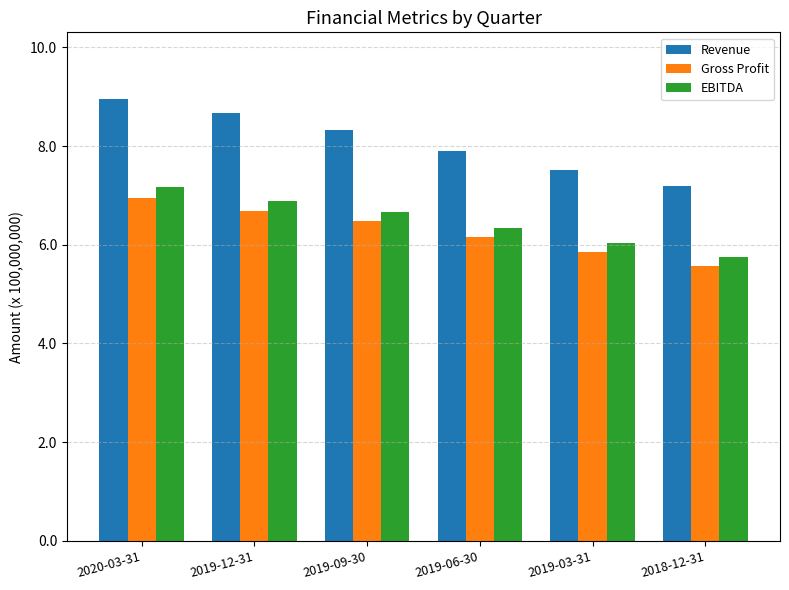

What is the highest value of the Gross Profit series?

695653000